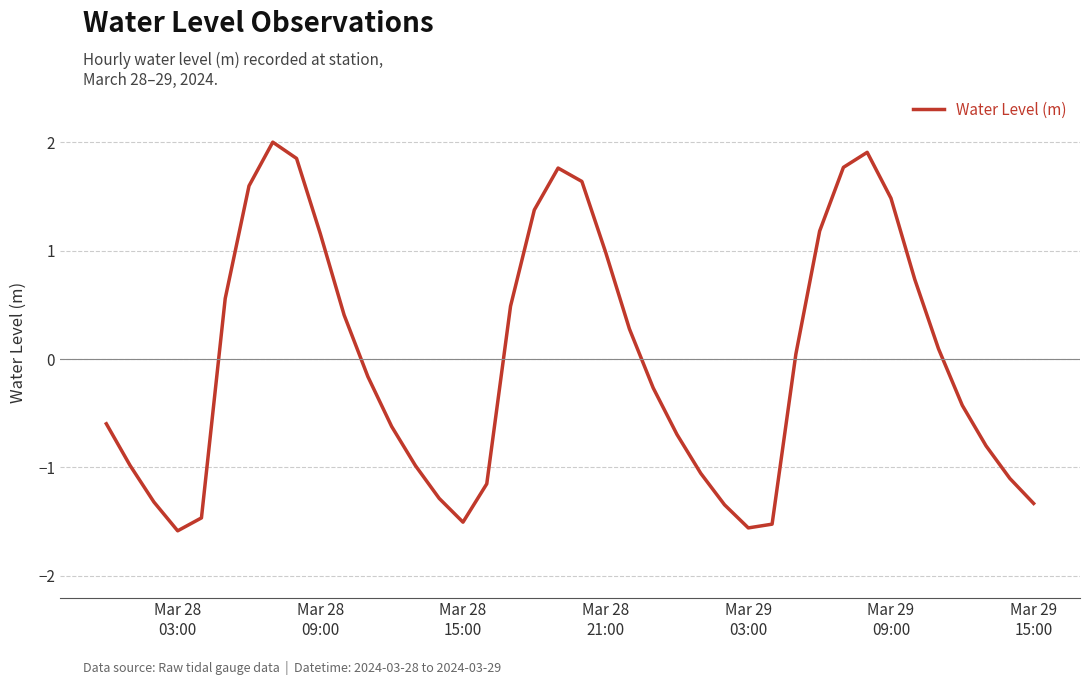

How many values are above zero?

19